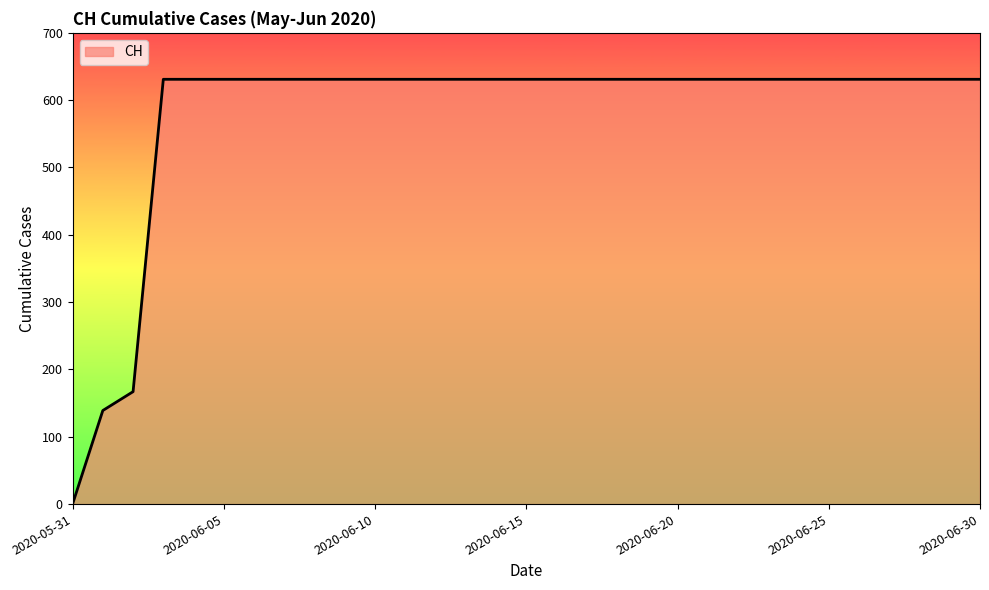

Reading left to right, extract all data points from this chart.

0	139	167	631	631	631	631	631	631	631	631	631	631	631	631	631	631	631	631	631	631	631	631	631	631	631	631	631	631	631	631